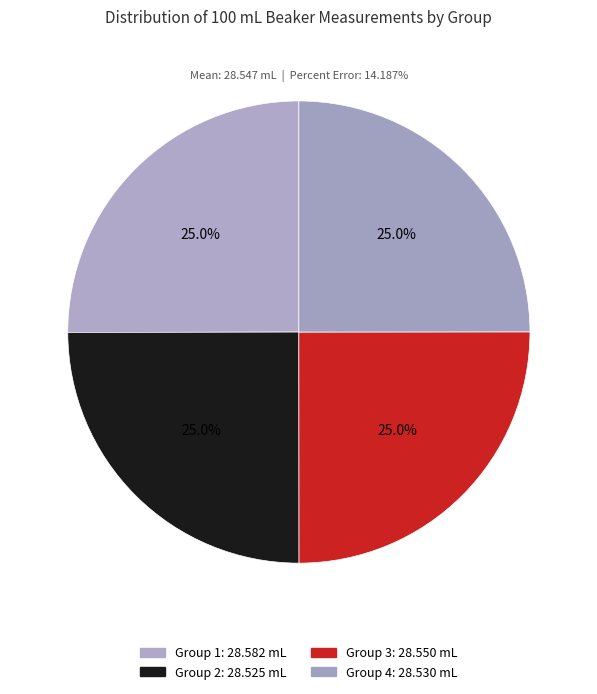

How many segments does this pie chart have?

4